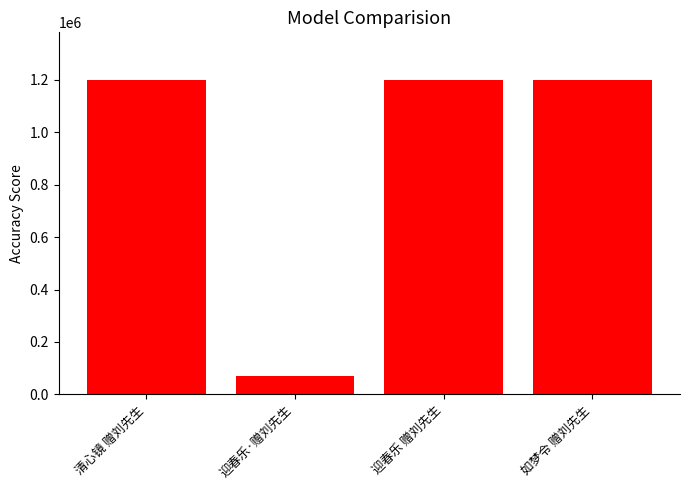

What is the ratio of the value at 清心镜 赠刘先生 to the value at 如梦令 赠刘先生?

1.0